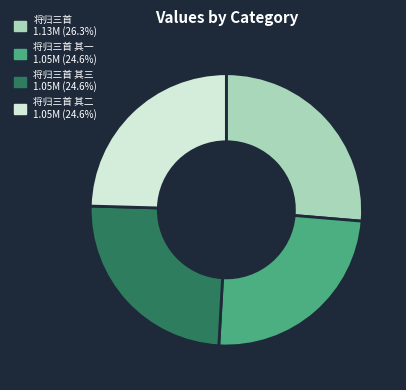

Count the number of slices in the pie.

4